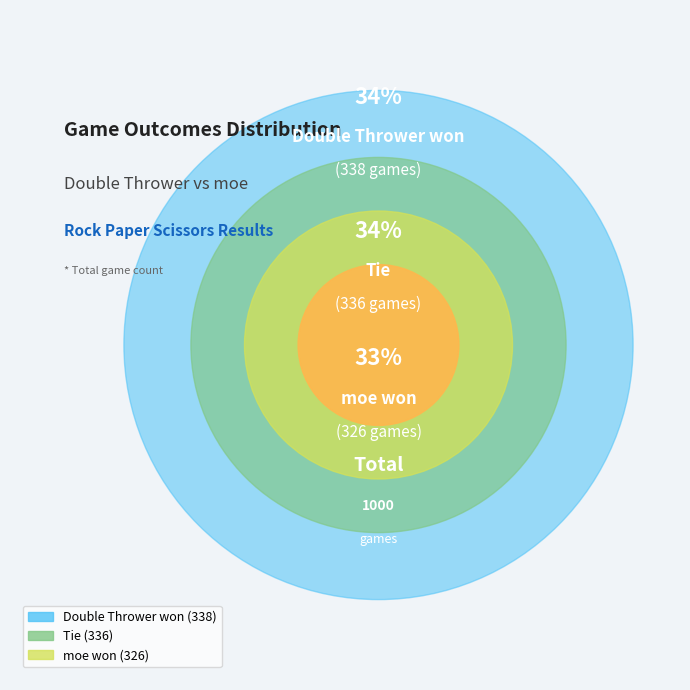

True or false: Tie accounts for 34% of the total.

True